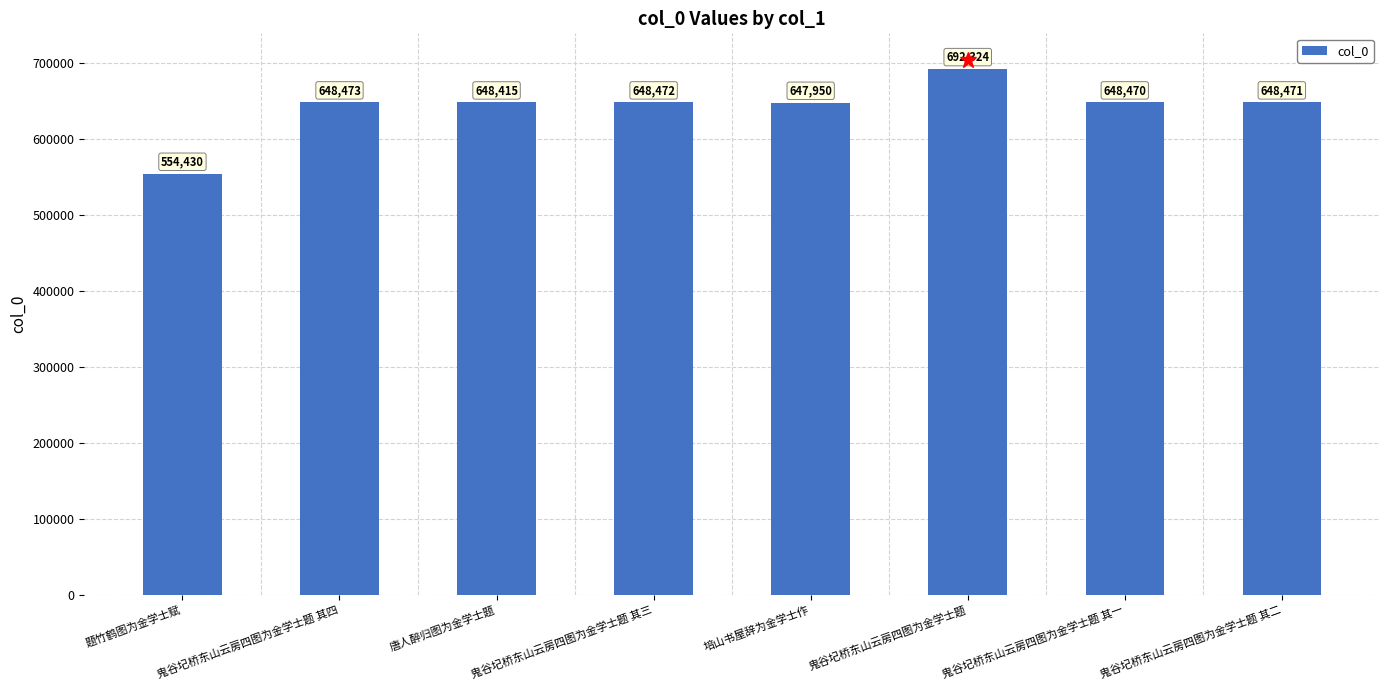

How many categories are shown in the chart?

8